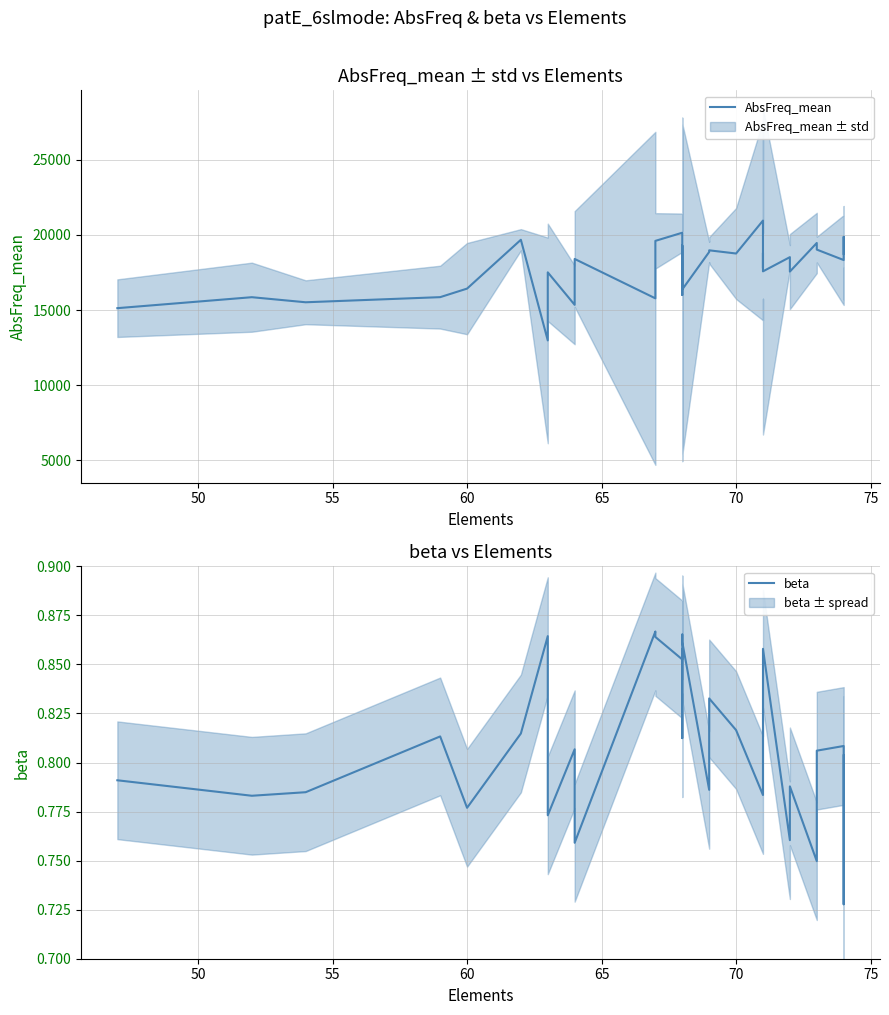

Which series has the largest total across all categories?

AbsFreq_mean